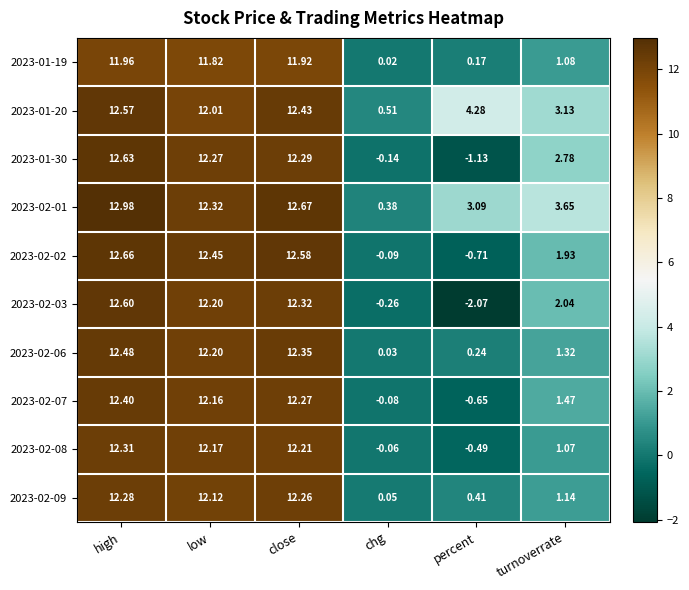

At which category does the chart reach its minimum across all series?

percent